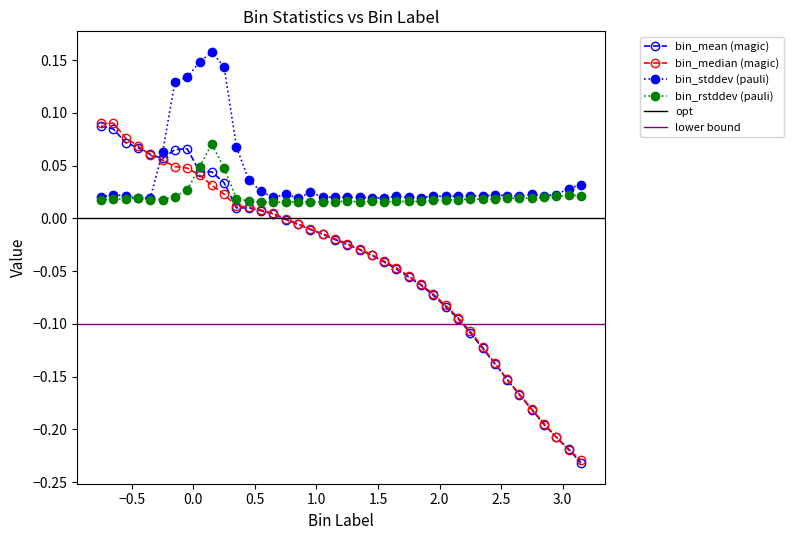

What is the total value across all series at -0.65?

0.2